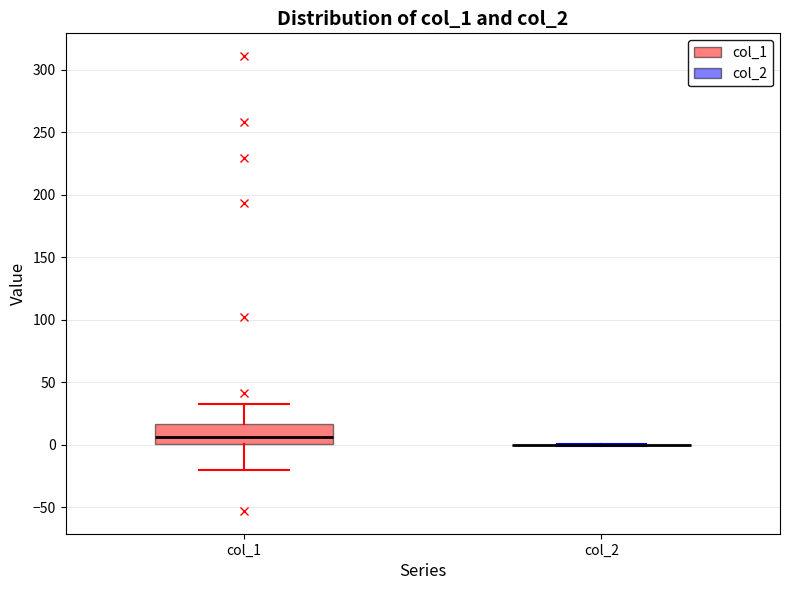

Reading left to right, read every box against the y-axis: the position of its median line, the range the box covers, and the ends of its whiskers. The values are not printed on the chart, so give them approximately, as read against the axis.

col_1: median 5, box 0 to 15, whiskers -20 to 35
col_2: box collapsed to a line at 0, whiskers 0 to 0